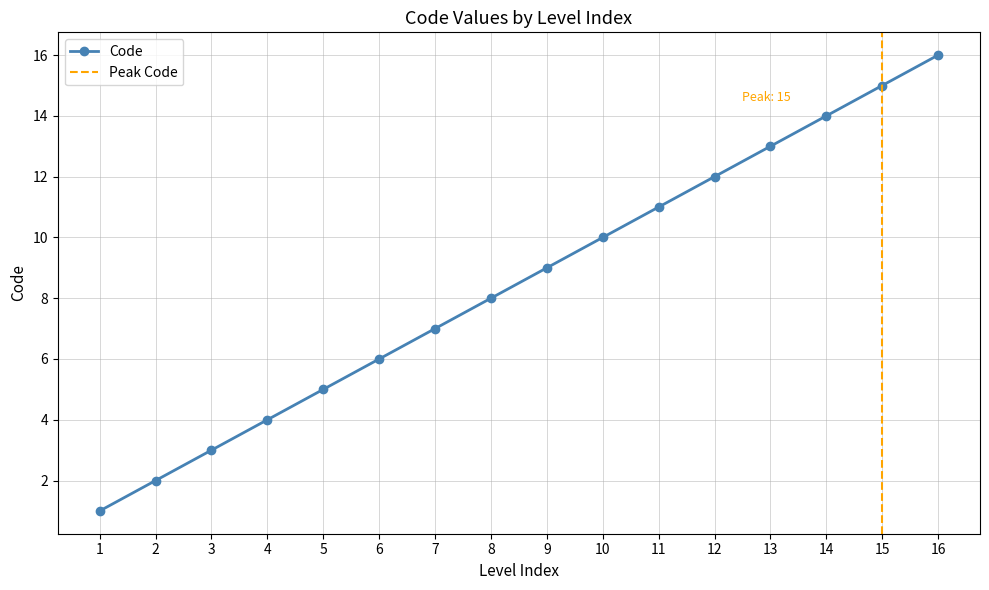

What is the sum of all values?

136